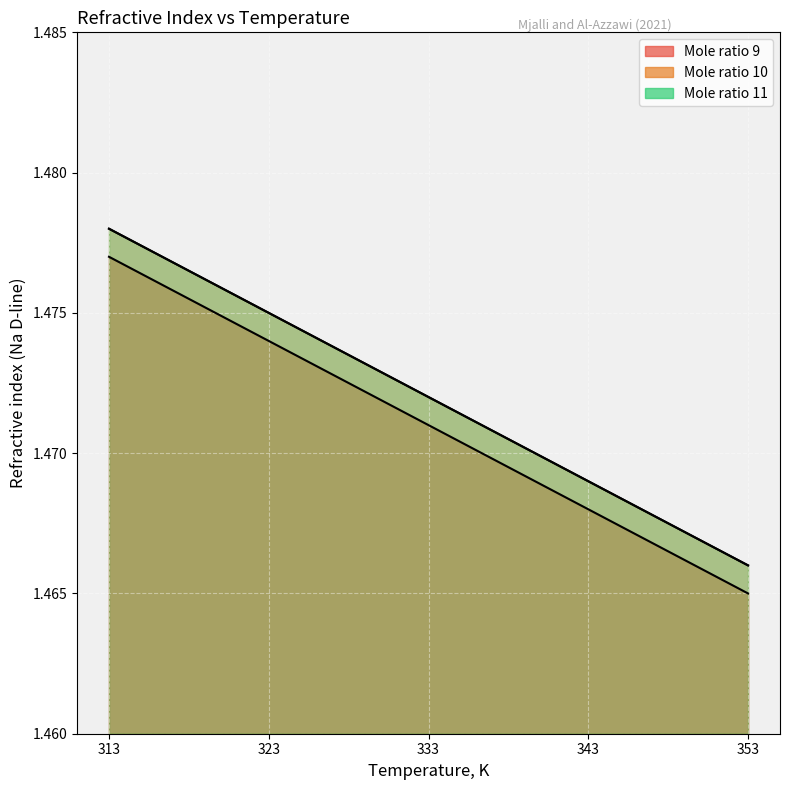

At 343, list the series in order from smallest to largest.

Mole ratio 9, Mole ratio 10, Mole ratio 11